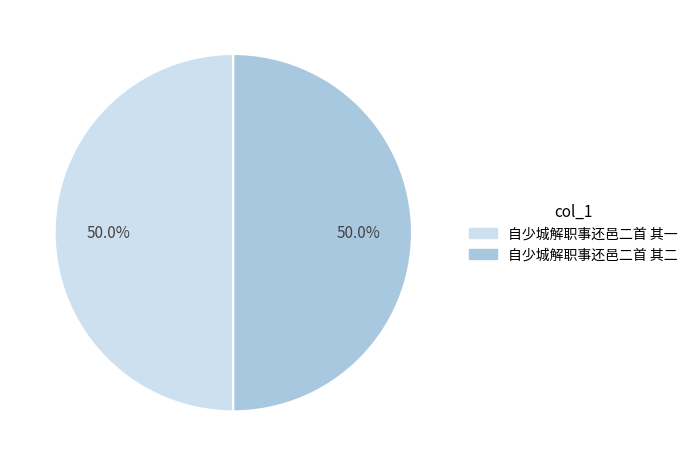

To the nearest percent, what percentage of the pie is 自少城解职事还邑二首 其一?

50%